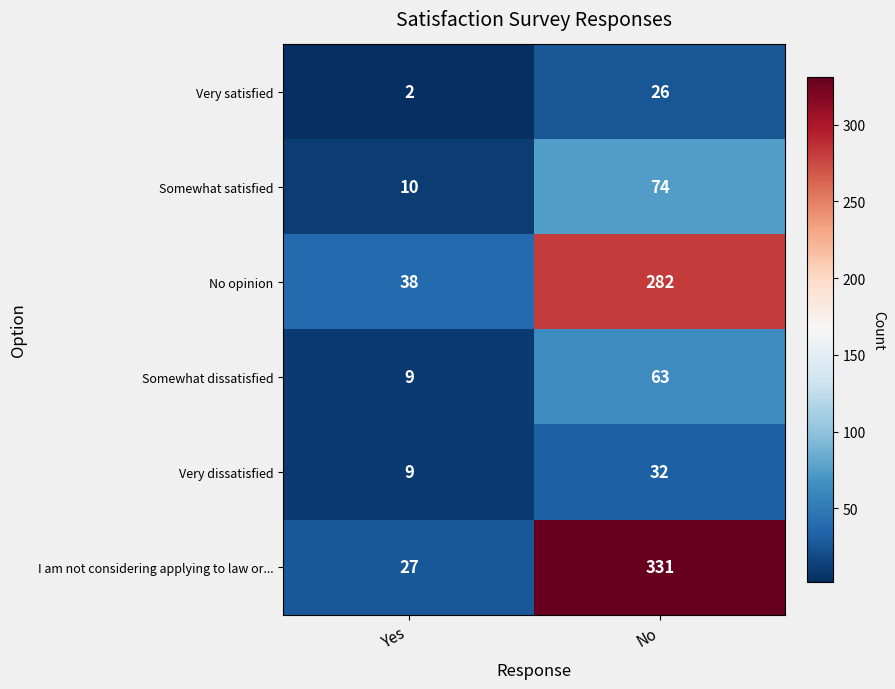

At which category is the sum across all series the highest?

No